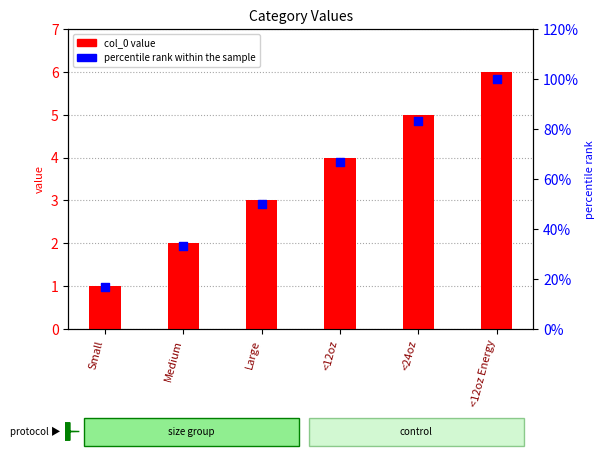

Is the value of percentile rank within the sample at Small greater than the value of col_0 at <12oz?

Yes